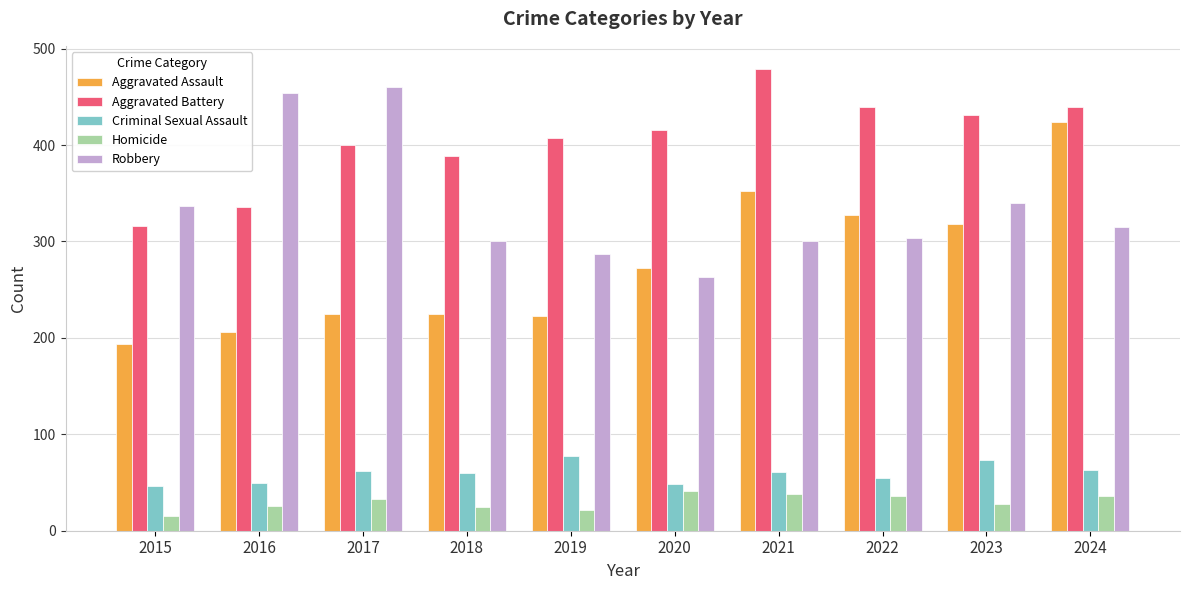

What is the sum of all Aggravated Battery values?

4052